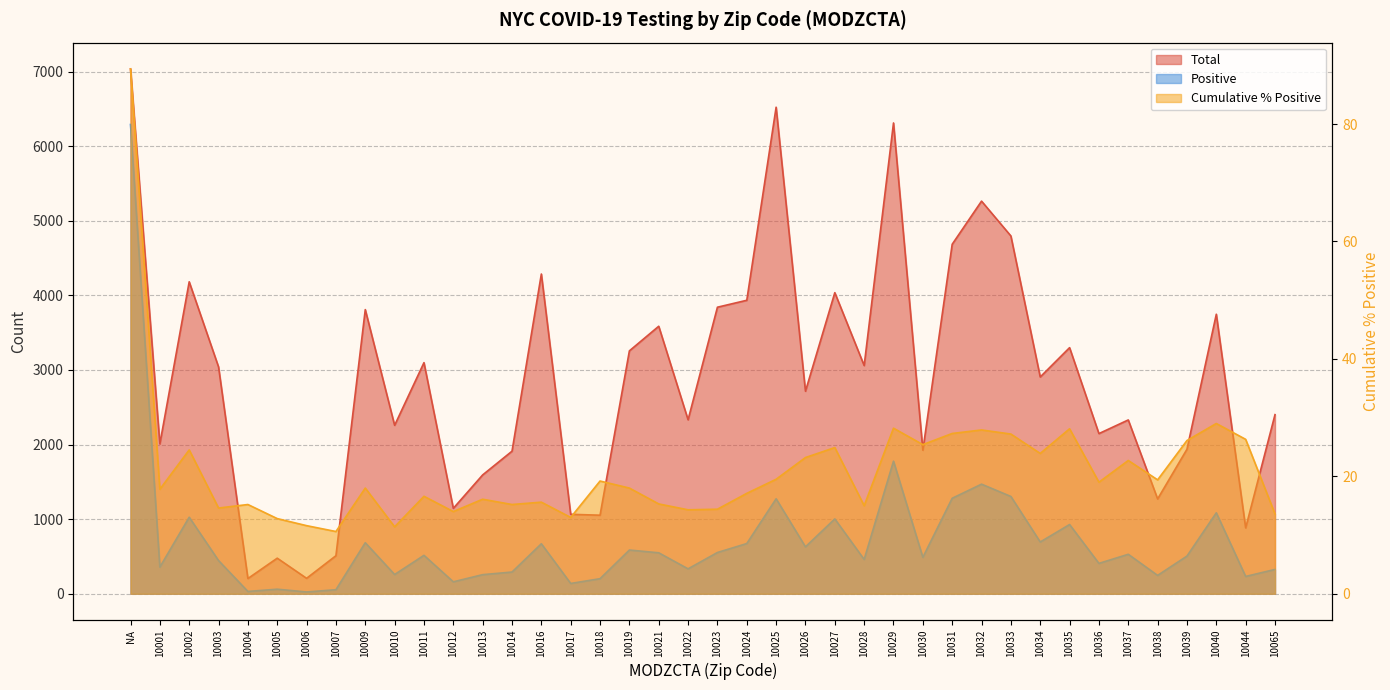

True or false: modzcta_cum_perc_pos has more than 1 interior local peaks.

True